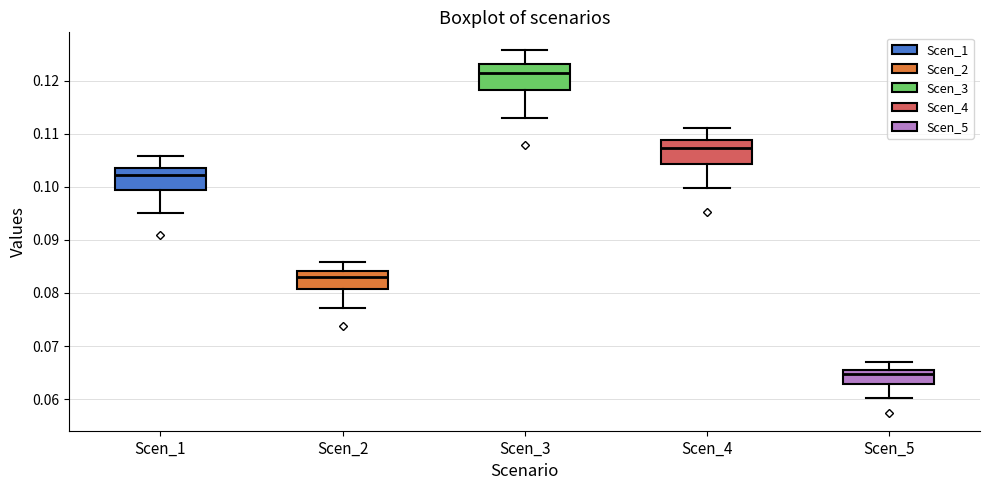

Which box has the highest median line?

Scen_3